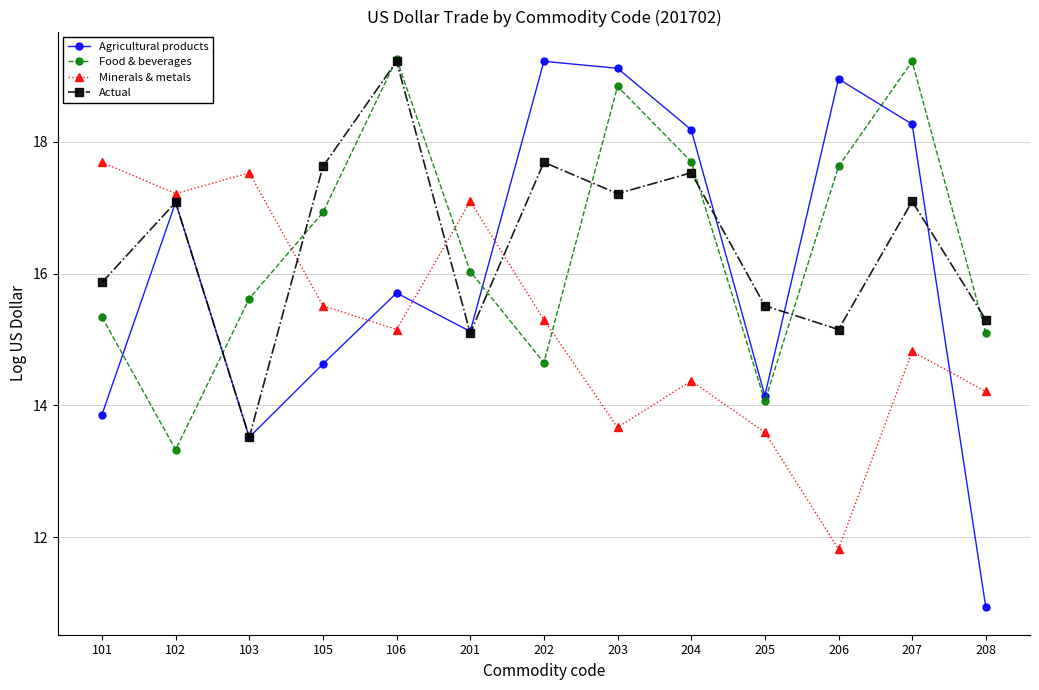

What is the sum of all Agricultural products values?

208.7